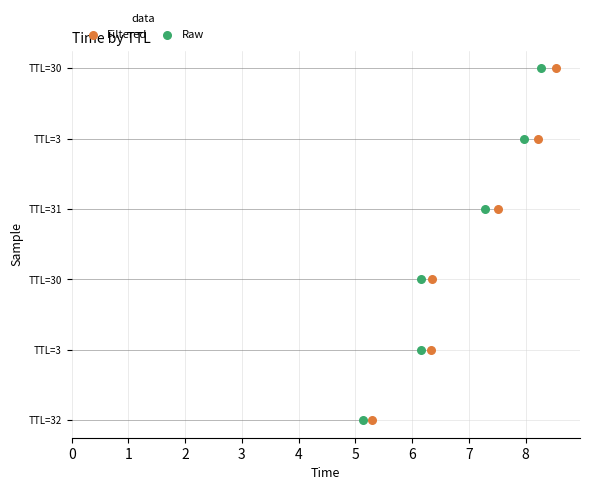

What are all the series names shown in the legend?

Filtered, Raw